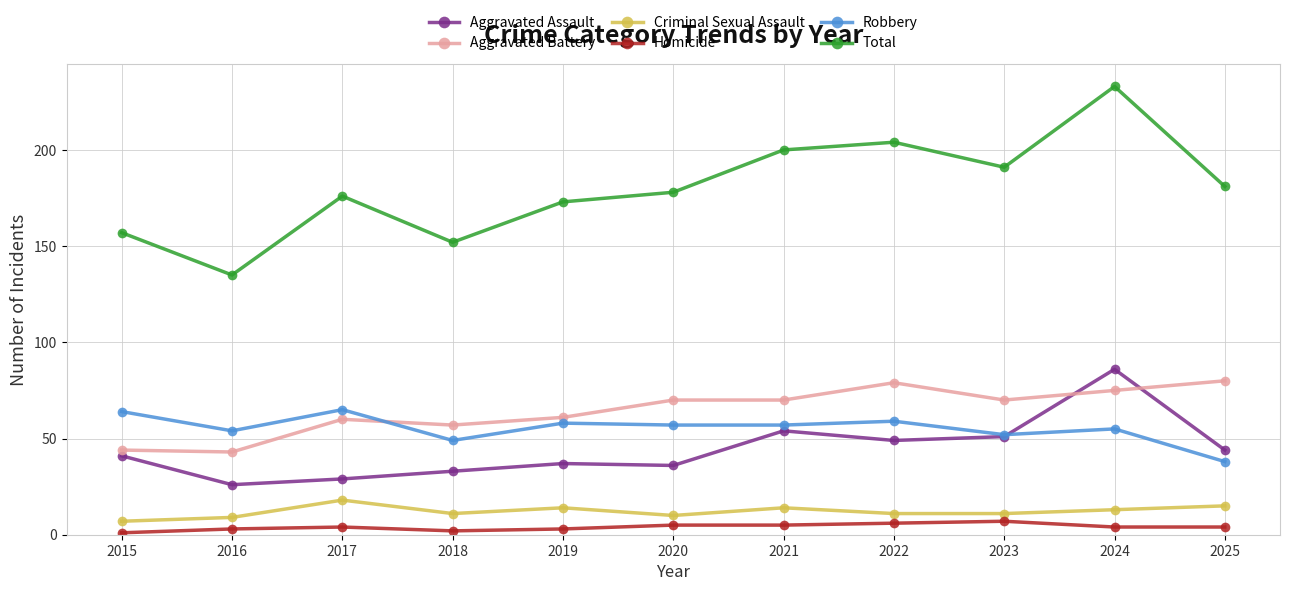

Between 2016 and 2020, which series saw the biggest shift?

Total